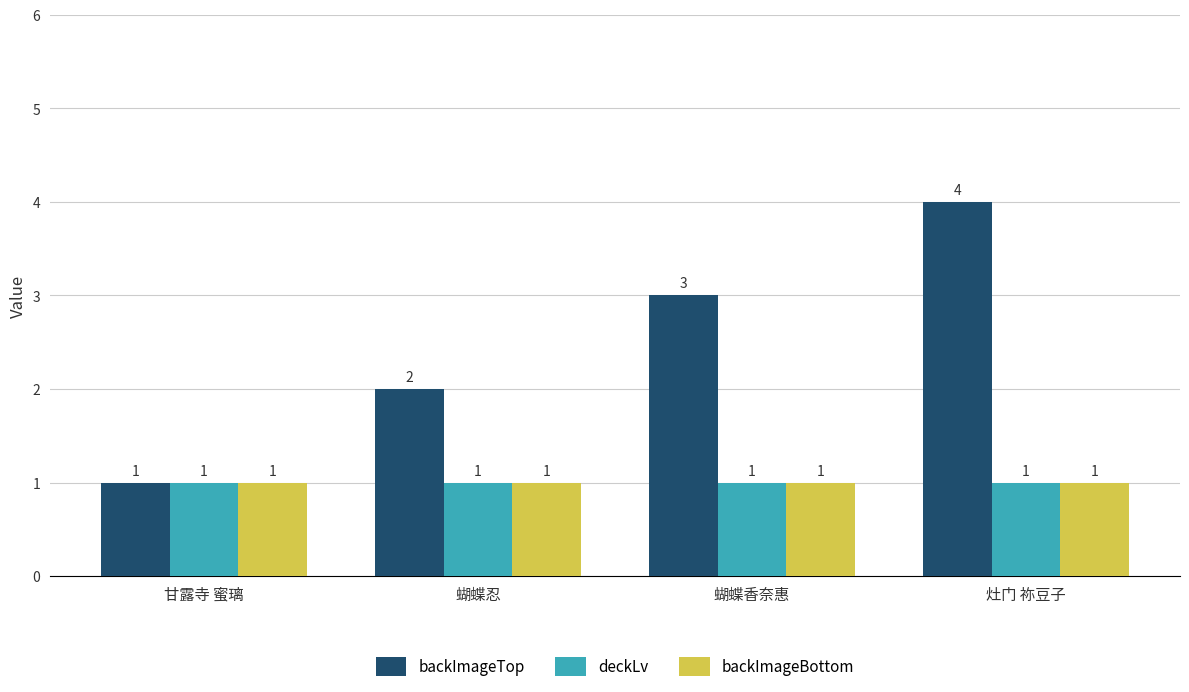

How many bars are there in each group?

3